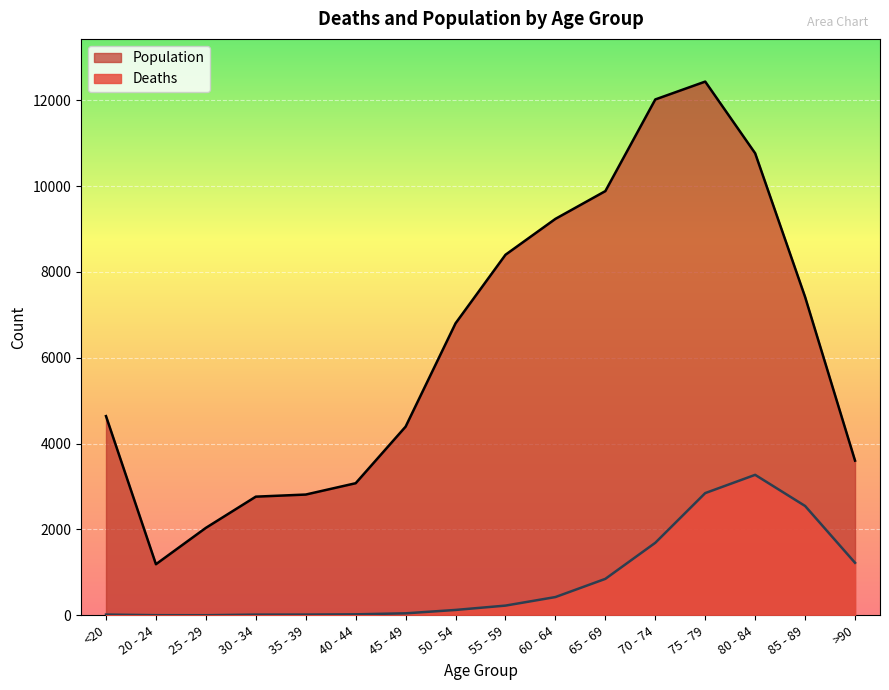

Reading right to left, what are all the values shown in this chart?

Deaths: 1224	2548	3273	2848	1690	850	426	227	126	47	24	18	17	3	4	18
Population: 3604	7417	10764	12434	12018	9883	9236	8400	6803	4396	3078	2814	2765	2038	1191	4641